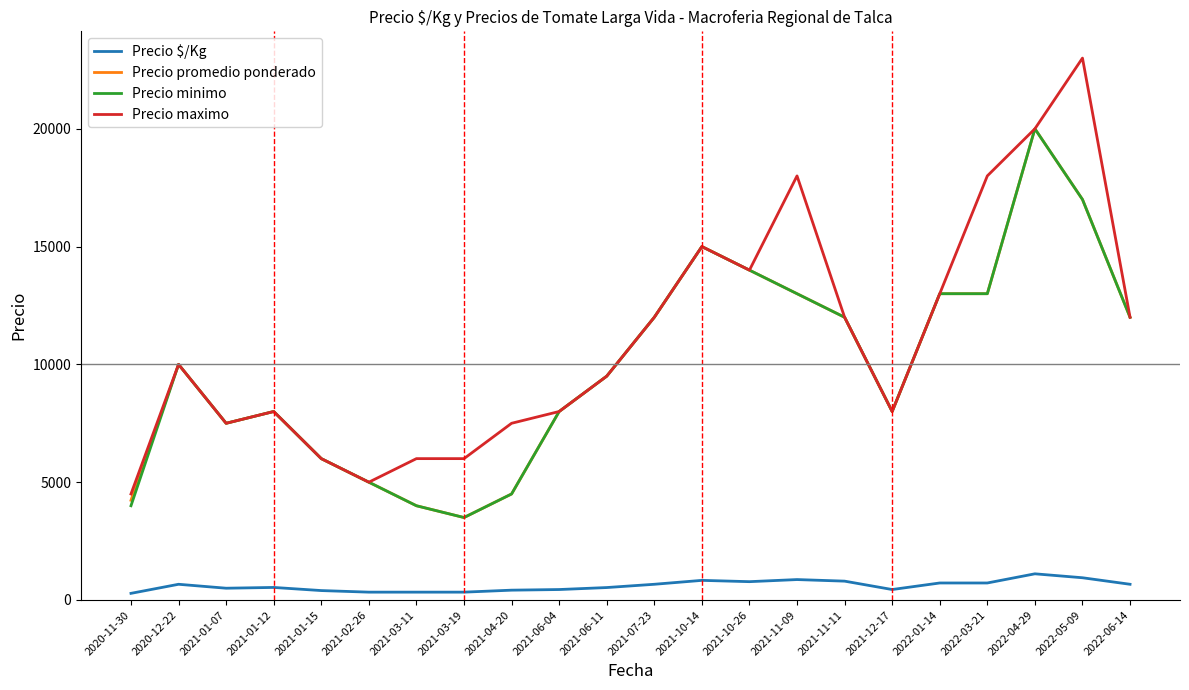

What is the difference between the highest and lowest values at 2021-01-07?

7000